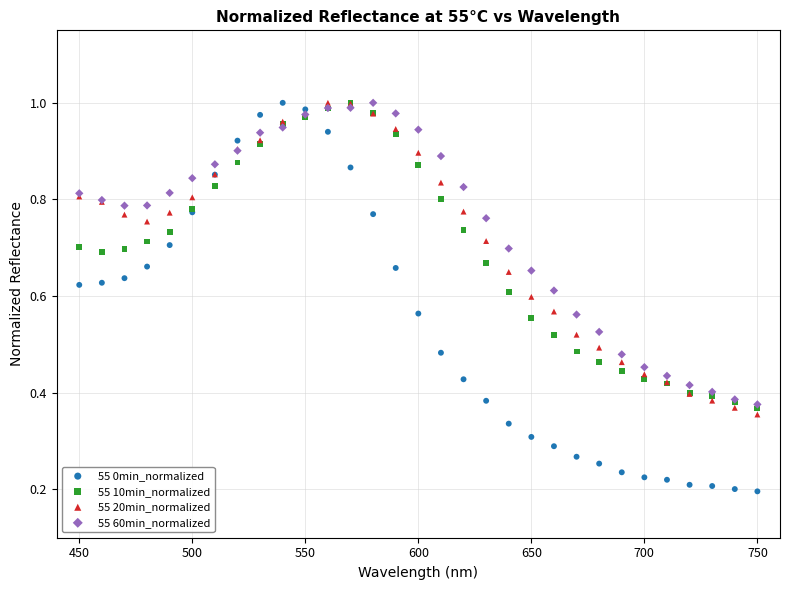

What are all the series names shown in the legend?

55 0min_normalized, 55 10min_normalized, 55 20min_normalized, 55 60min_normalized